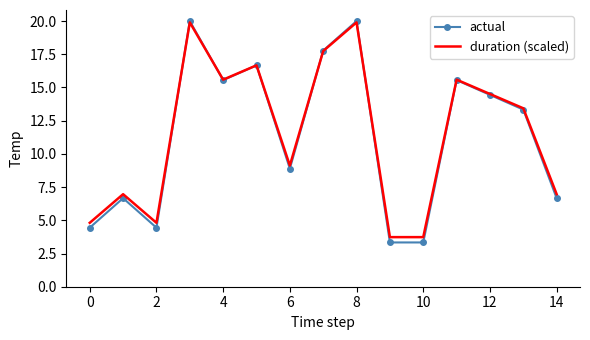

What is the maximum value shown in the chart?

20.0